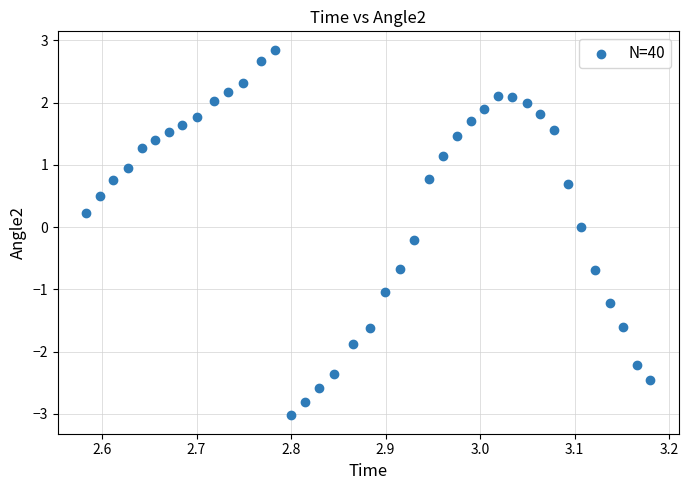

What is the range of Y values (max minus min)?

5.9